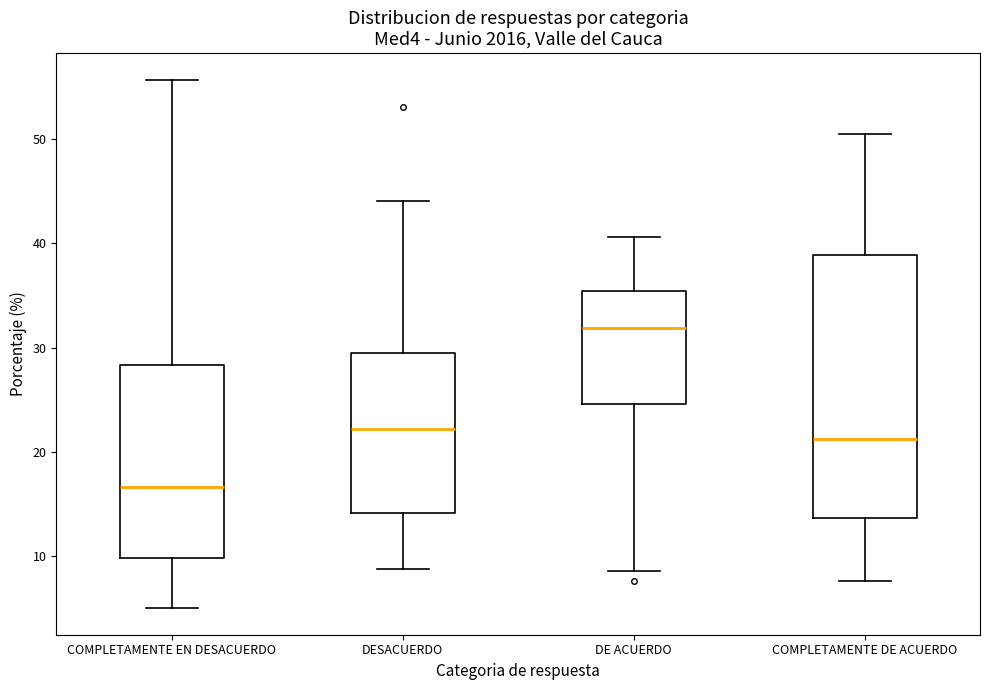

Which box has the lowest median line?

COMPLETAMENTE EN DESACUERDO